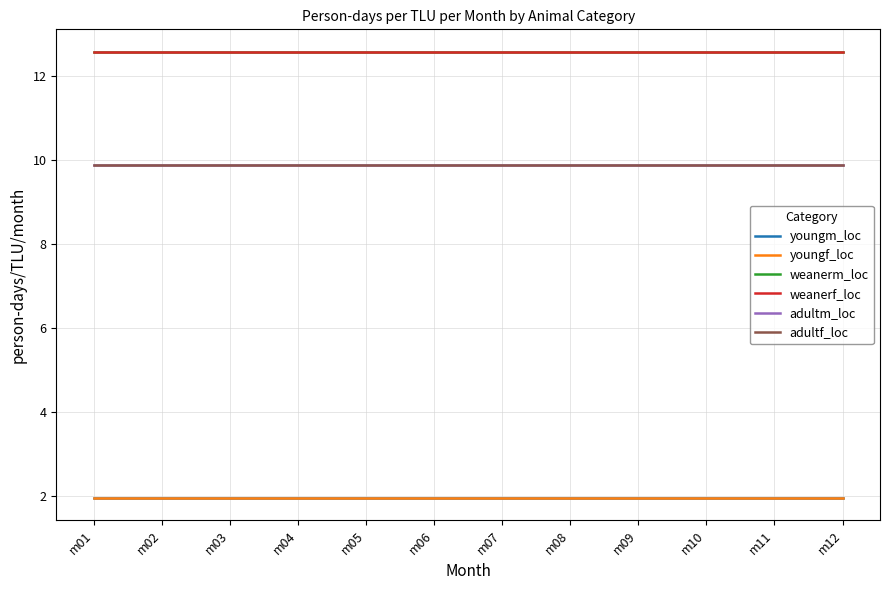

Does the chart display data point markers on the line(s)?

No